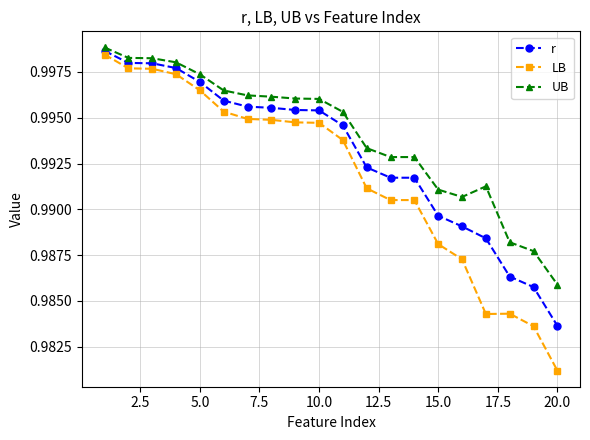

List the series in order of their overall mean, lowest first.

LB, r, UB